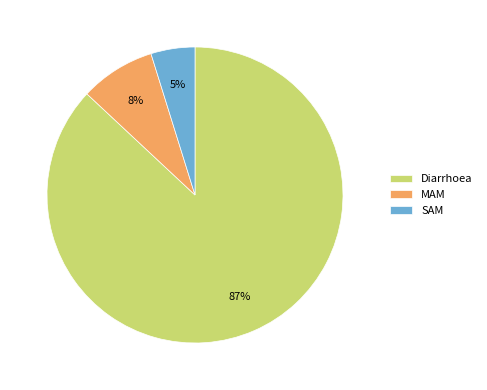

What percentage is the MAM slice, to the nearest percent?

8%